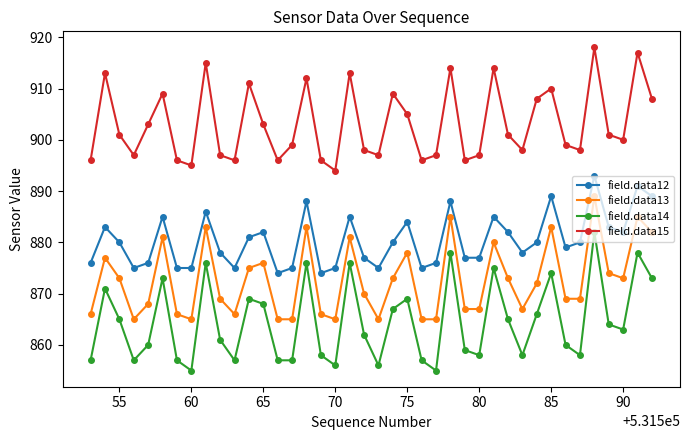

What is the minimum value shown in the chart?

855